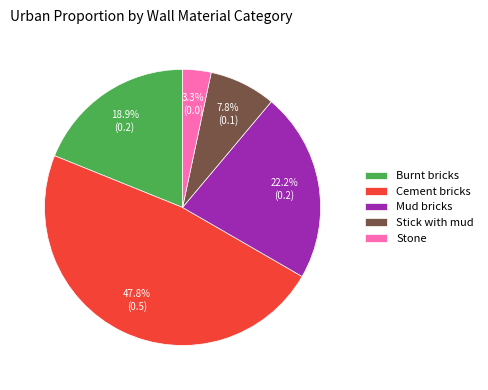

To the nearest percent, what portion does Mud bricks represent?

22%